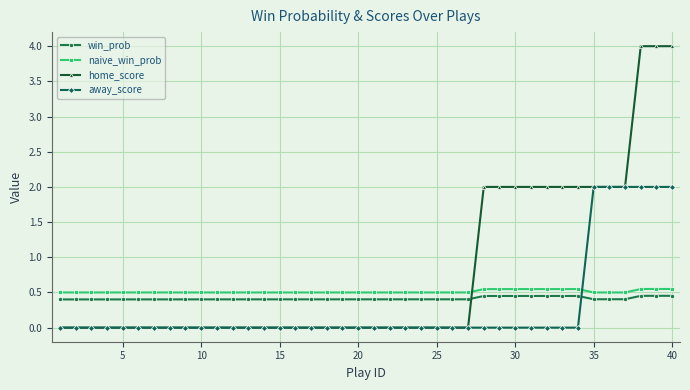

Which series has the largest total across all categories?

home_score